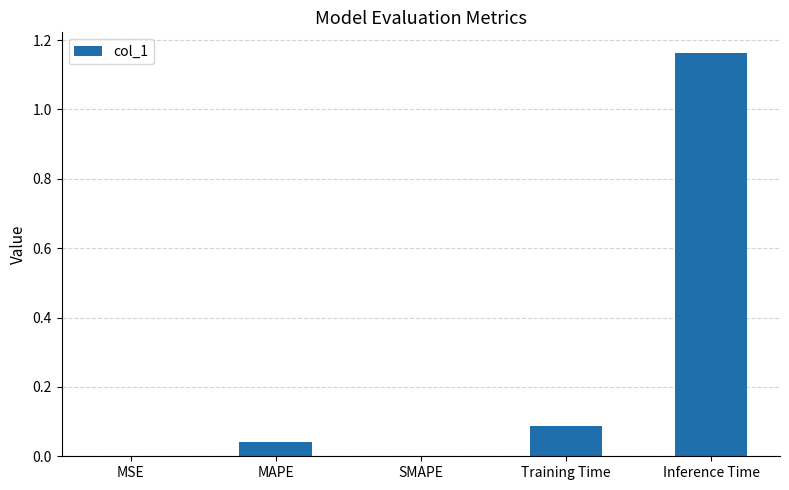

True or false: the data shows 0.1 at Training Time.

True